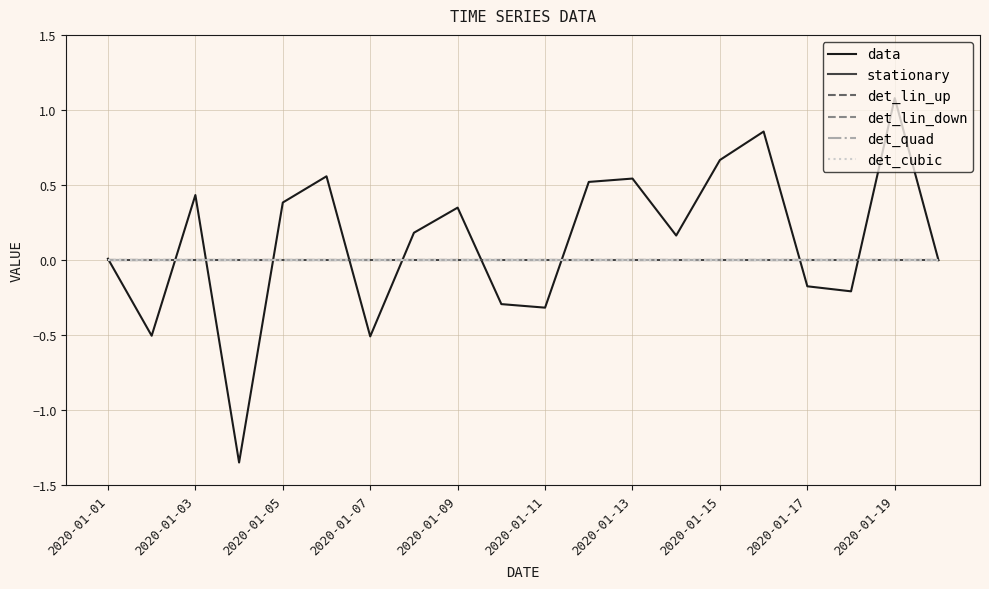

Does the chart display data point markers on the line(s)?

No